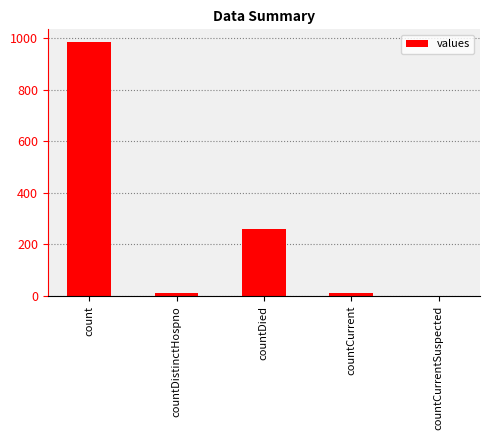

At which label is the value closest to 492?

countDied